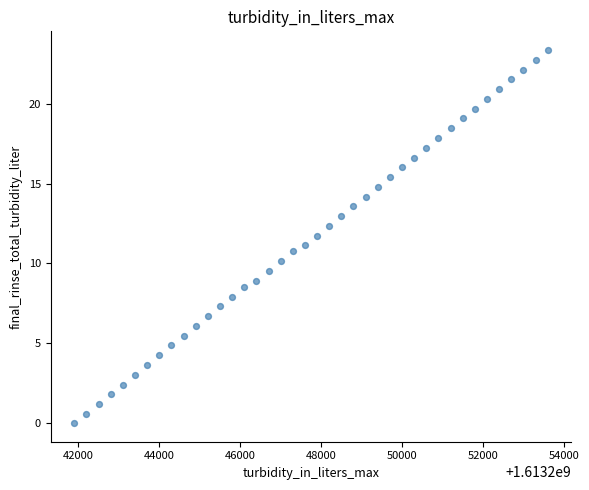

What is the range of X values (max minus min)?

11700.0